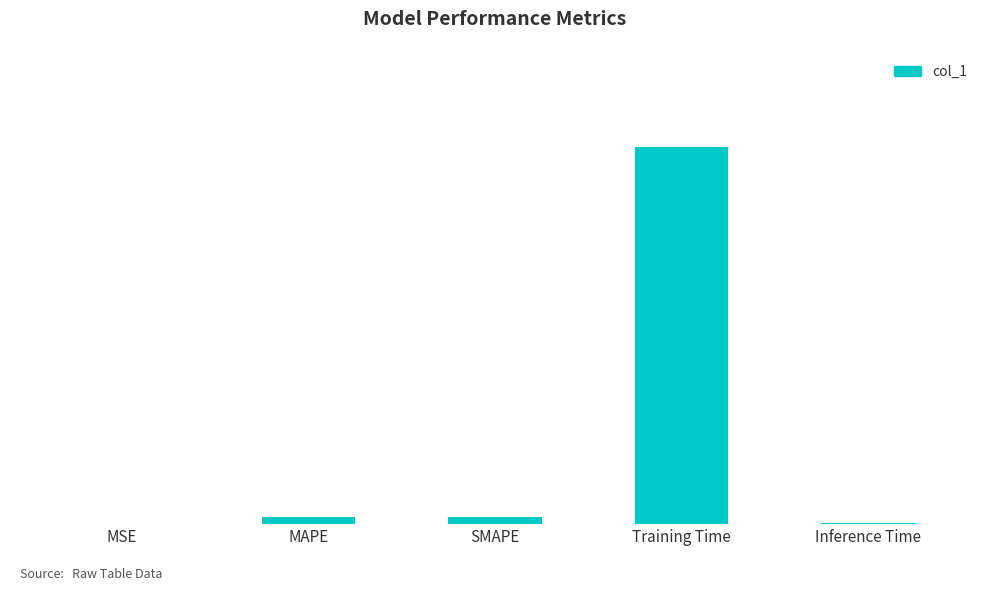

List the labels in order of value, largest first.

Training Time, SMAPE, MAPE, Inference Time, MSE